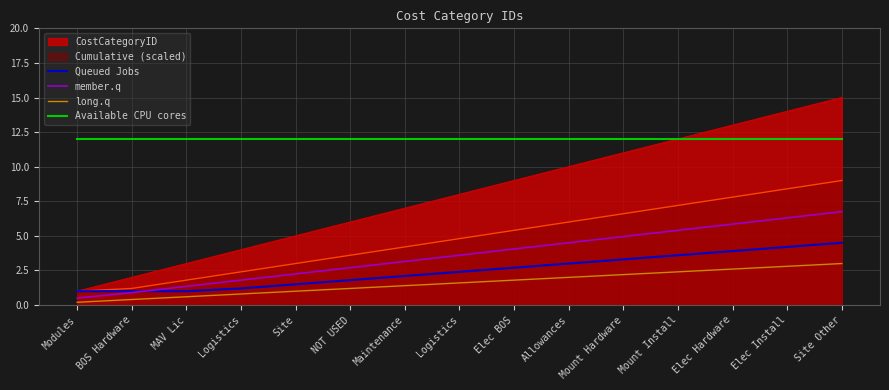

Rank the series by their maximum value, from highest to lowest.

CostCategoryID, Available CPU cores, Cumulative (scaled), member.q, Queued Jobs, long.q